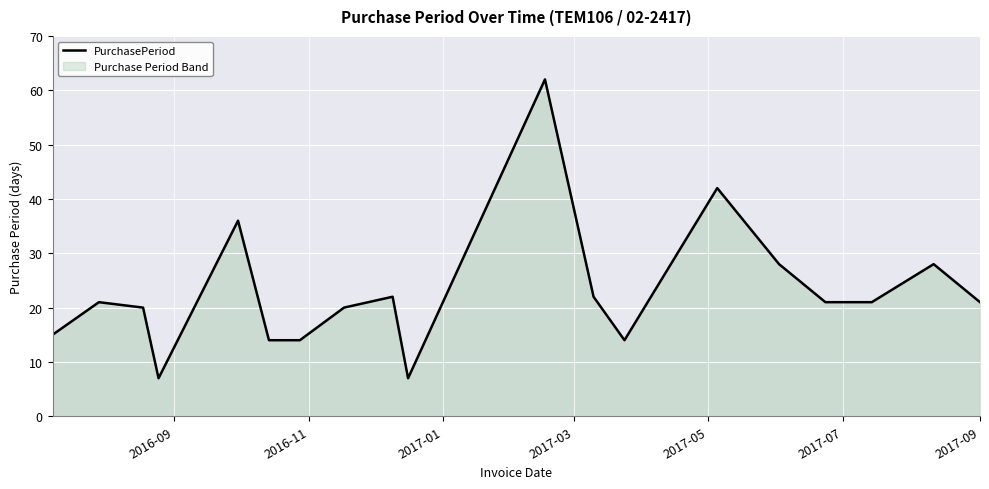

What is the minimum value shown in the chart?

7